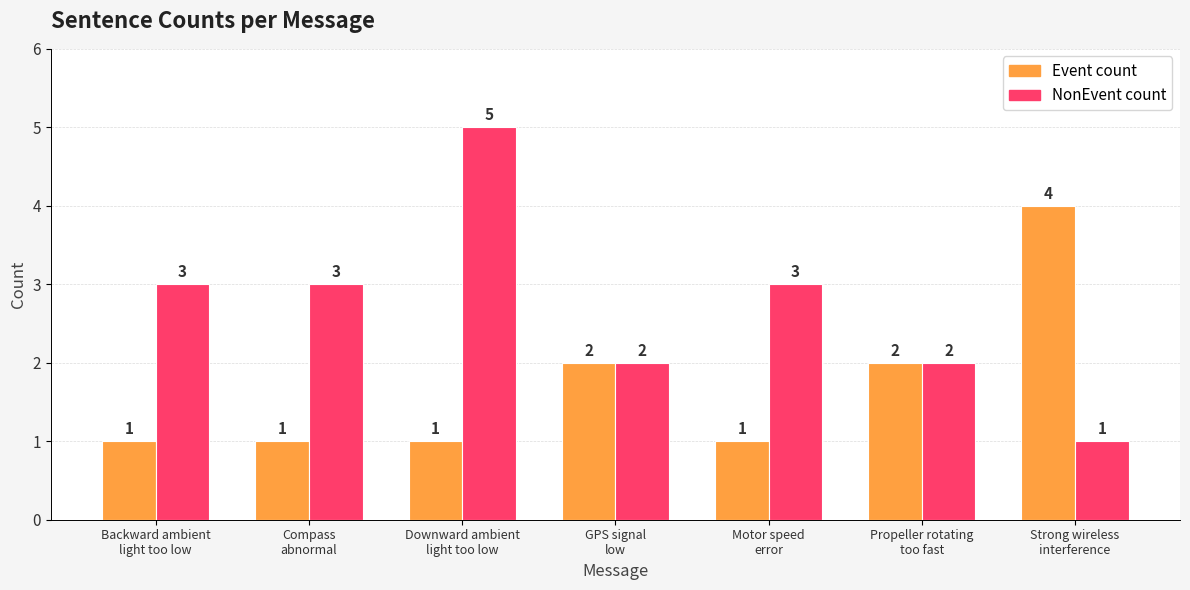

What is the maximum value shown in the chart?

5